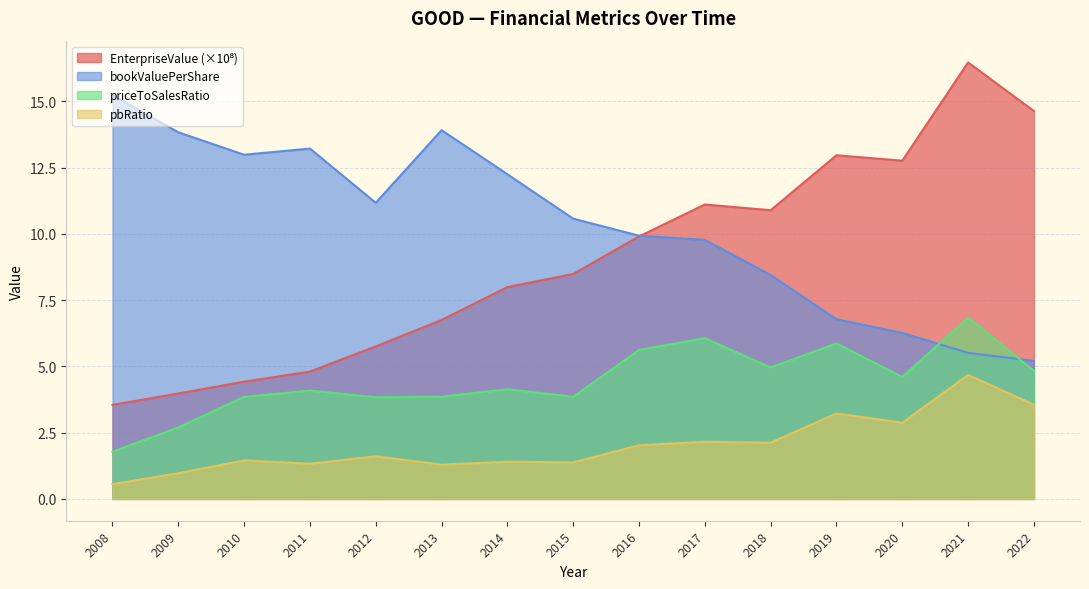

At which label is bookValuePerShare closest to 10?

2016